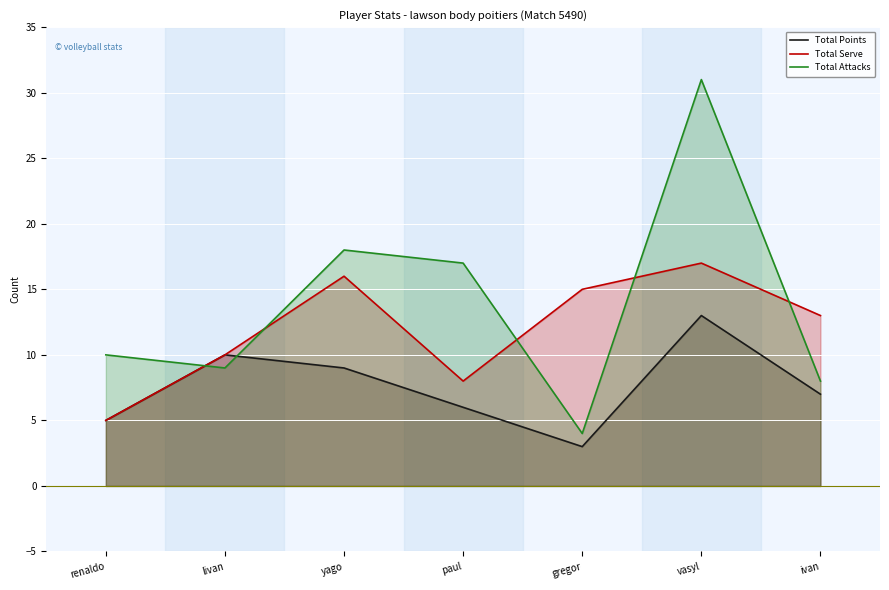

List the labels in order of Total Serve value, largest first.

vasyl, yago, gregor, ivan, livan, paul, renaldo